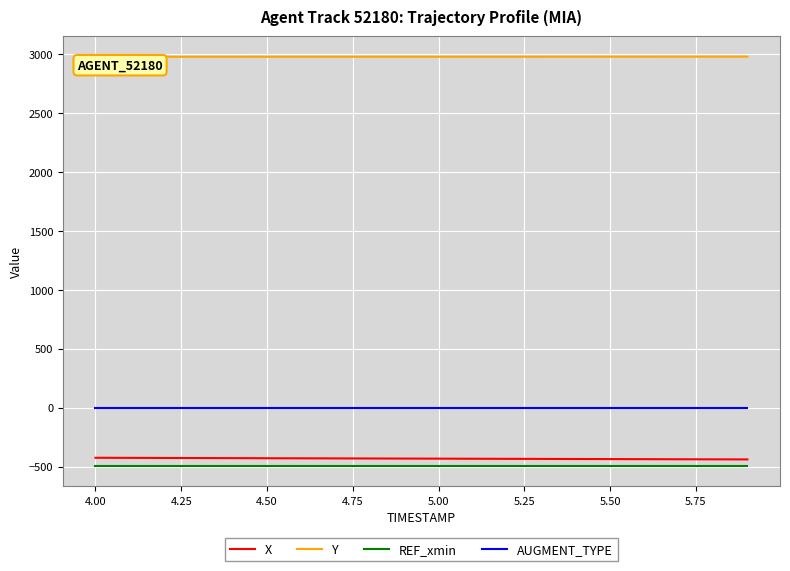

Rank the series by their maximum value, from highest to lowest.

Y, AUGMENT_TYPE, X, REF_xmin